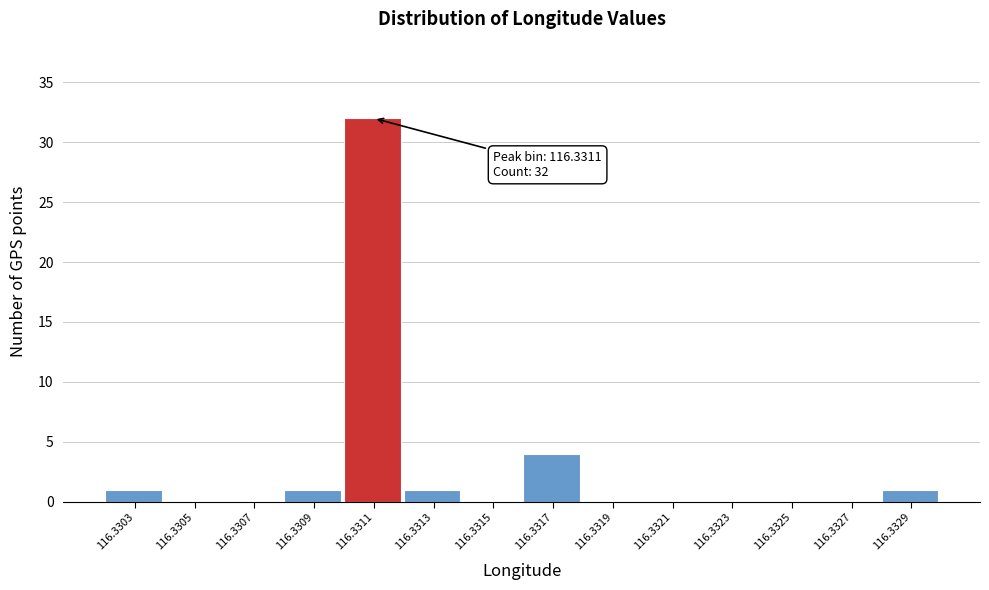

Reading left to right, what are all the values shown in this chart?

116.3303=1	116.3305=0	116.3307=0	116.3309=1	116.3311=32	116.3313=1	116.3315=0	116.3317=4	116.3319=0	116.3321=0	116.3323=0	116.3325=0	116.3327=0	116.3329=1